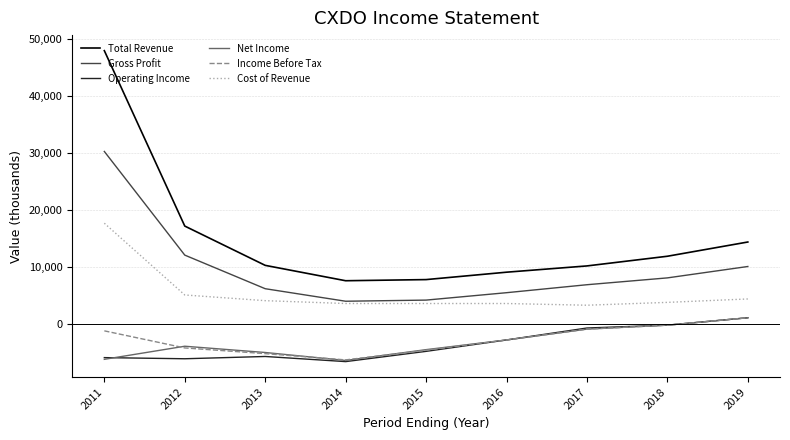

True or false: Cost of Revenue and Operating Income intersect in this chart.

False